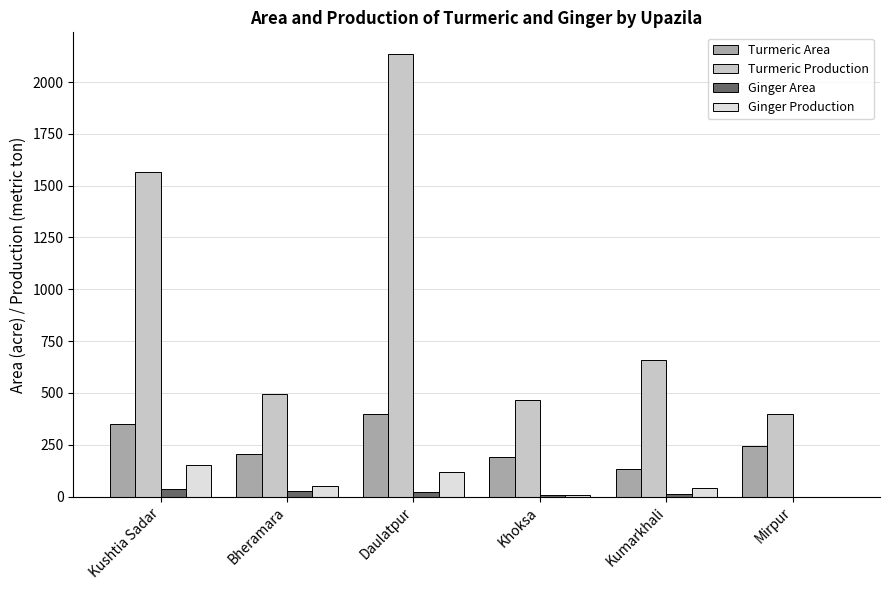

The Turmeric Production series shows 178 at Mirpur. True or false?

False